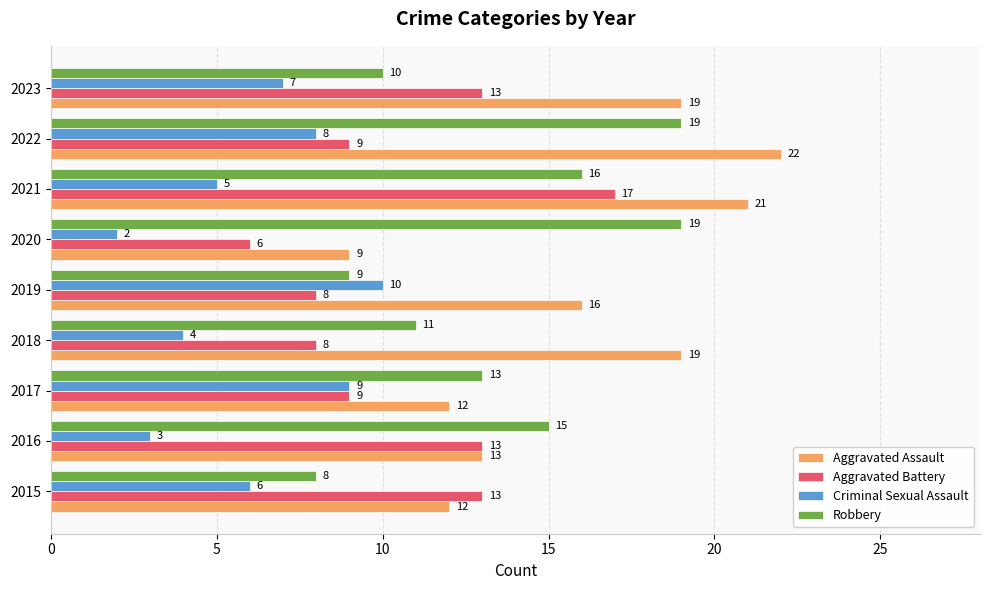

Is it true that Robbery equals 9 at 2019?

True